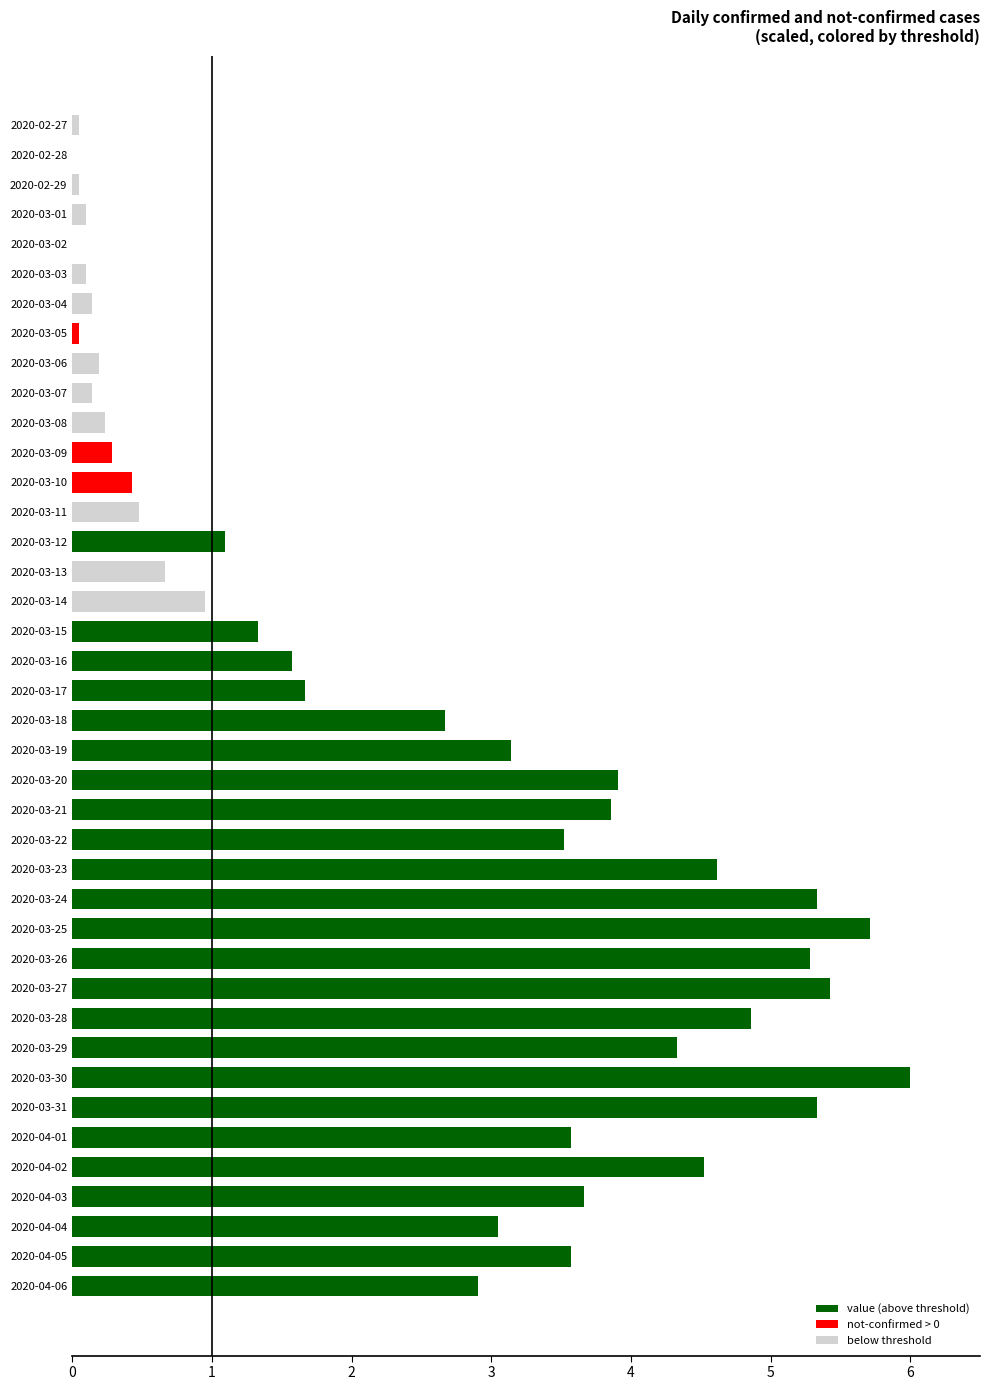

The chart shows a value of 3.7 at 2020-04-03. True or false?

True